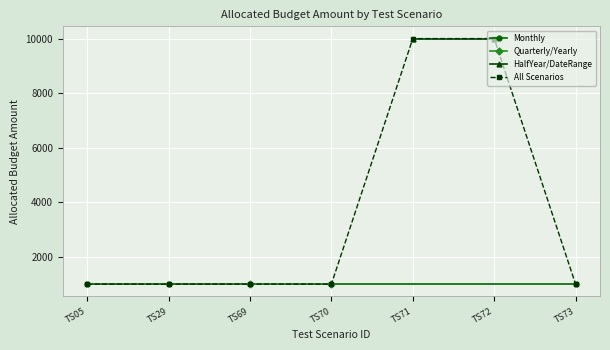

What is the minimum value for All Scenarios?

1000